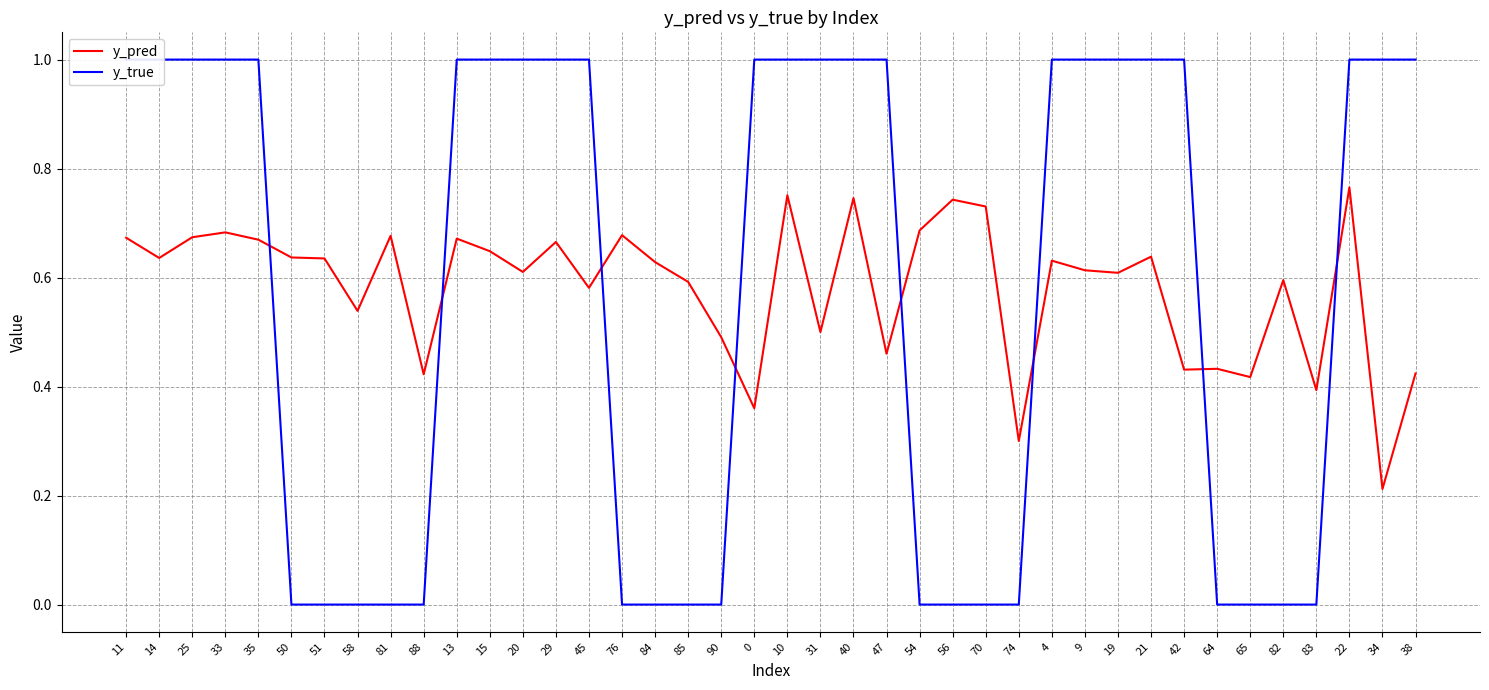

Is it true that y_pred equals 0.3 at 40?

False